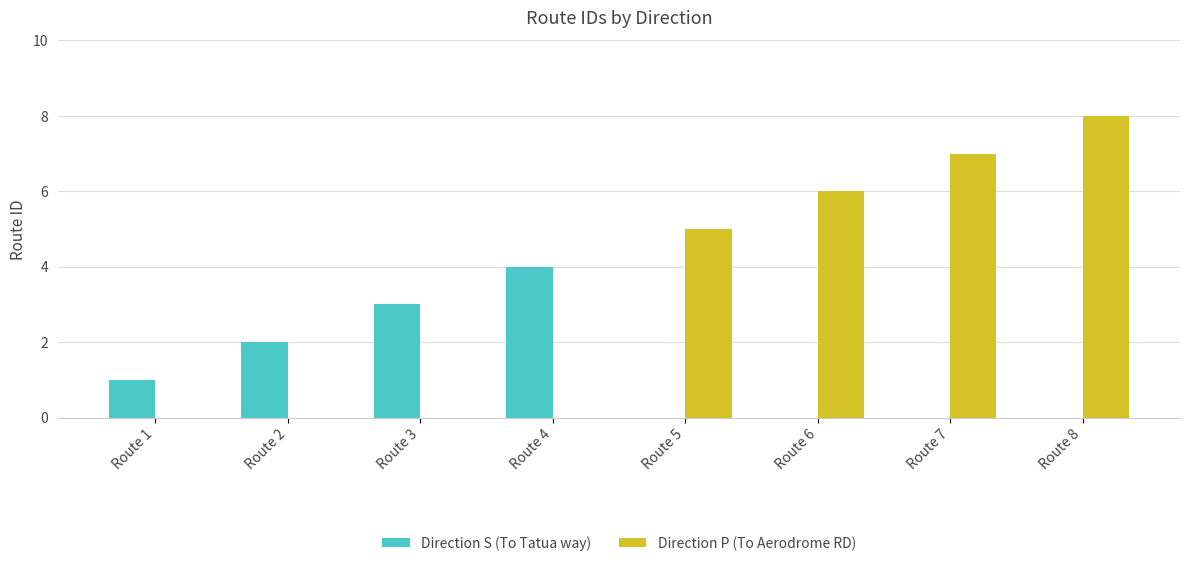

What is the difference between the Direction P (To Aerodrome RD) values at Route 8 and Route 1?

8